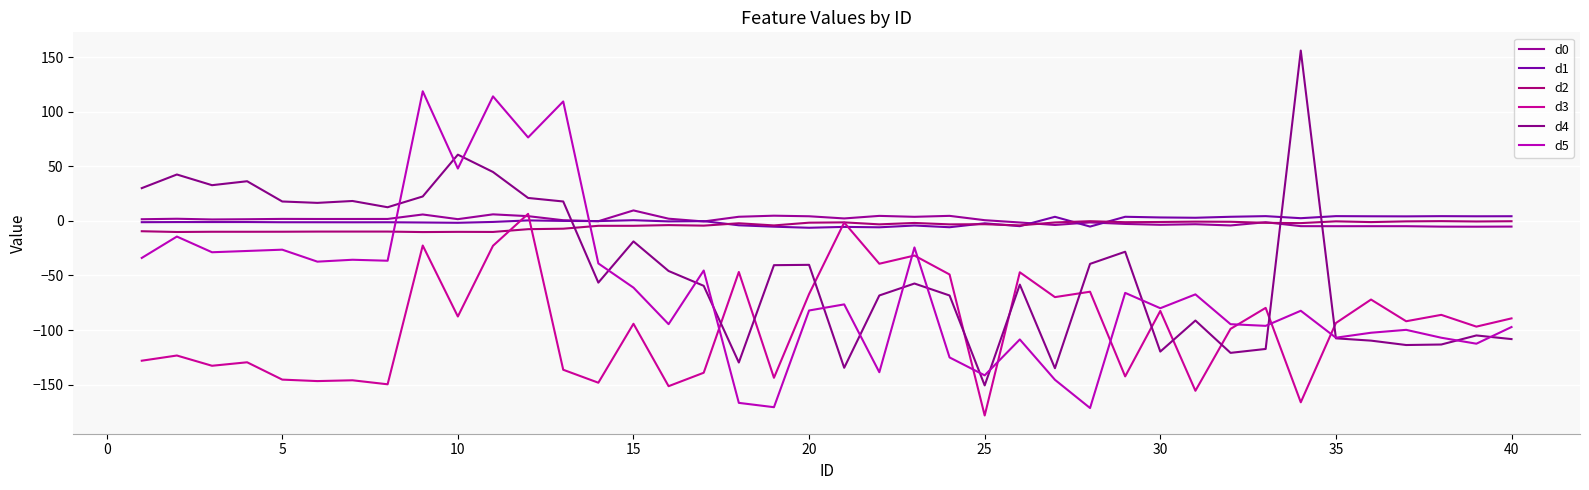

How many intersections are there between d2 and d0?

3